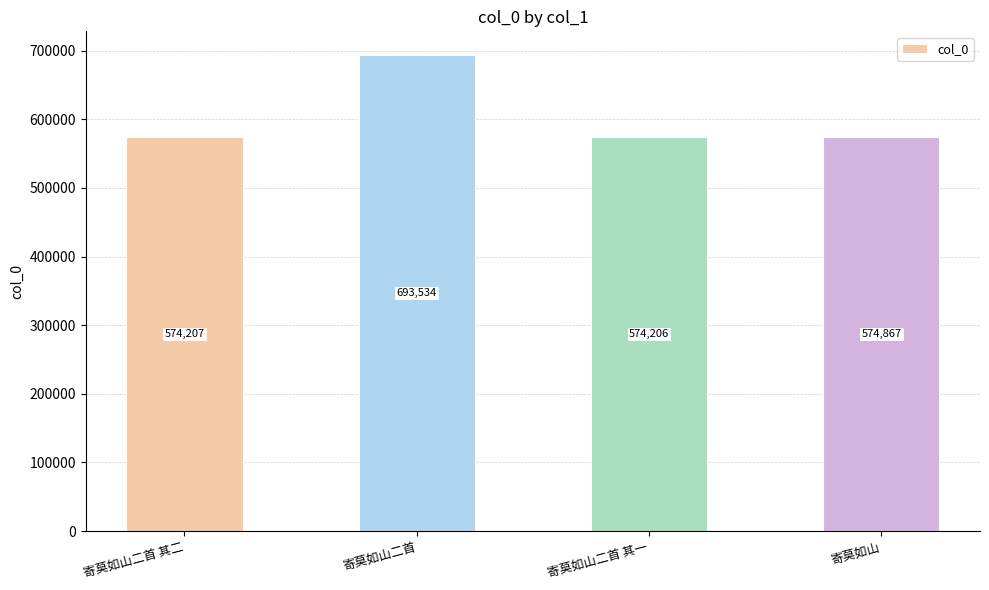

What is the label of the 4th bar from the left?

寄莫如山